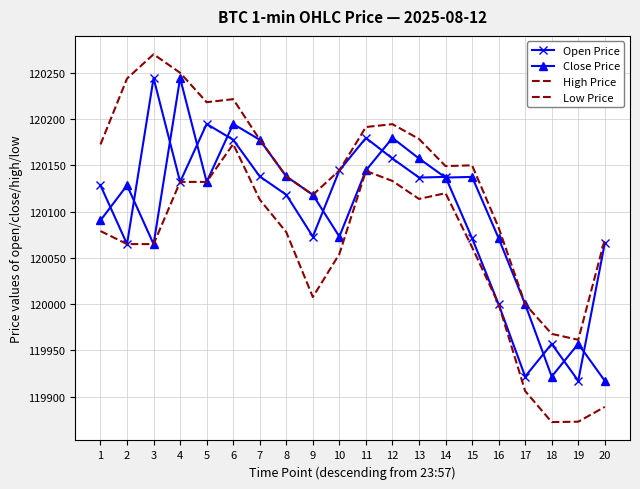

At which label does High Price first exceed 120172?

1